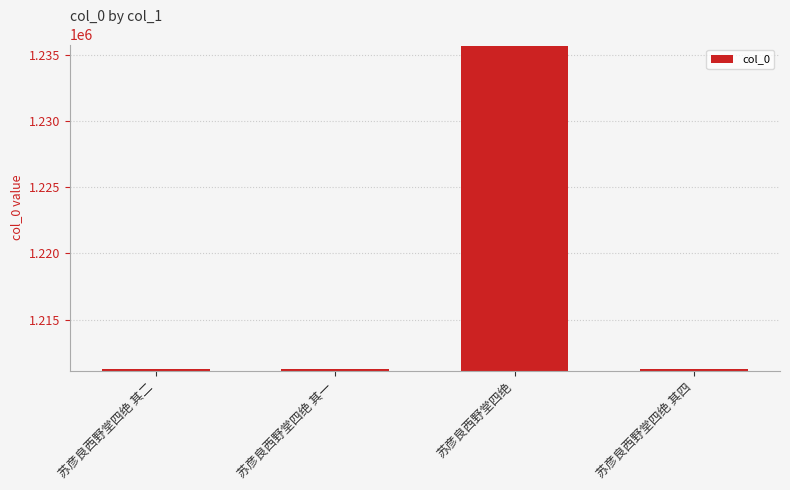

What is the change in value from 苏彦良西野堂四绝 其二 to 苏彦良西野堂四绝 其四?

+2